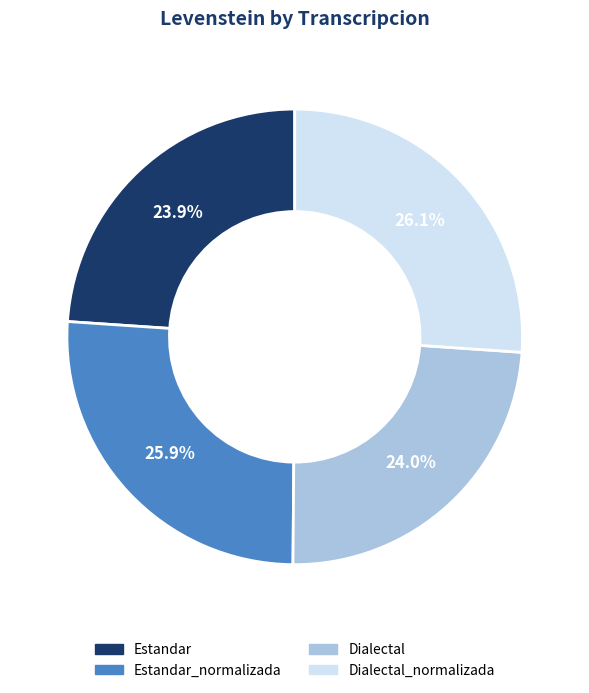

Do Estandar_normalizada and Dialectal together represent more than half of the pie?

No